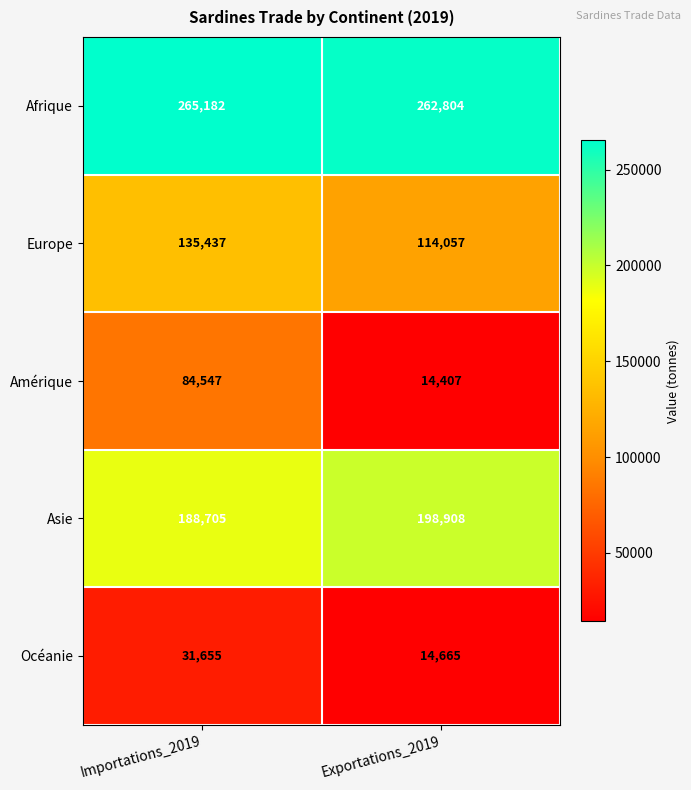

Between Importations_2019 and Exportations_2019, which series saw the biggest shift?

Amérique